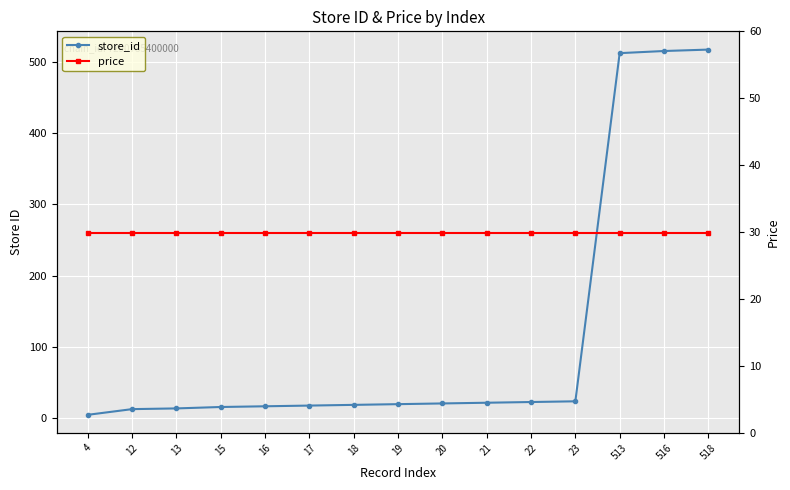

What are all the series names shown in the legend?

store_id, price